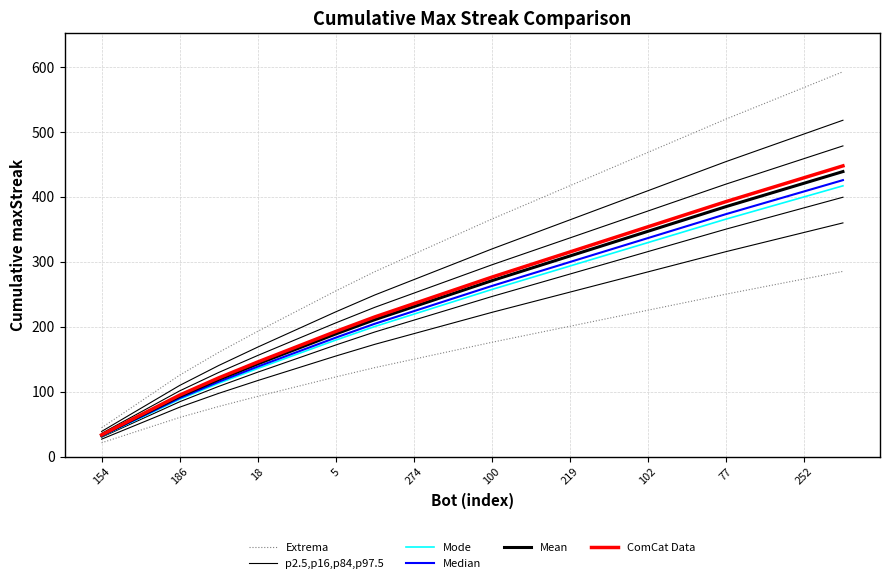

How many lines are shown in the chart?

6